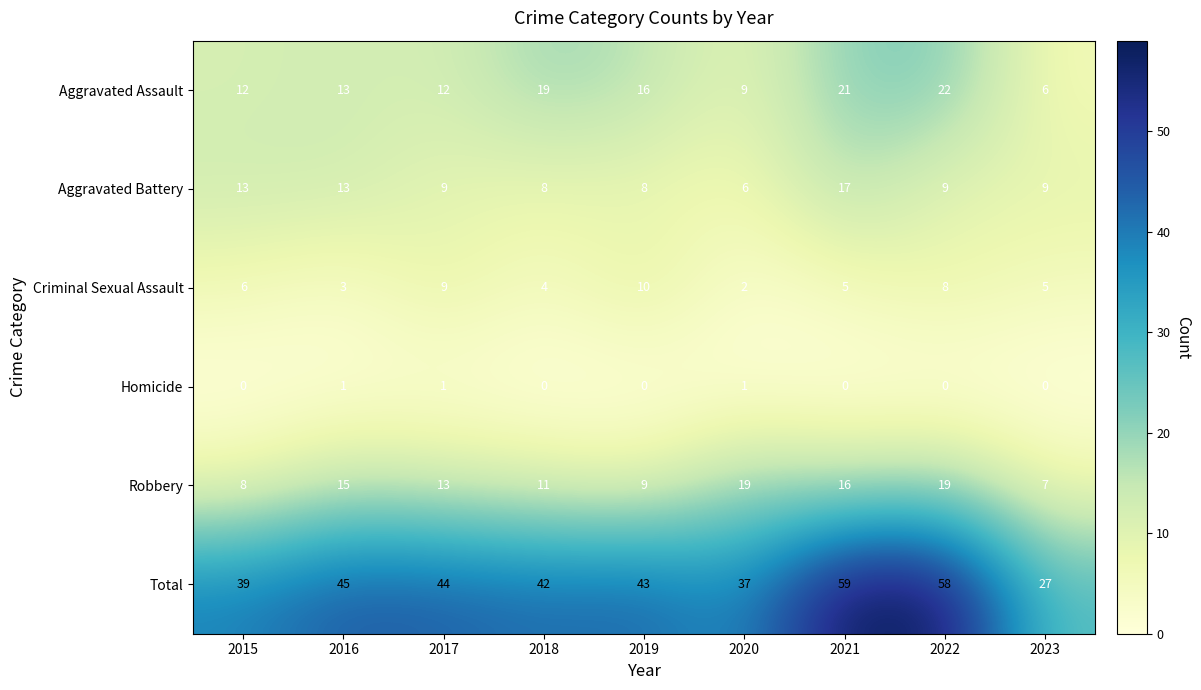

Count the number of data series in this chart.

6